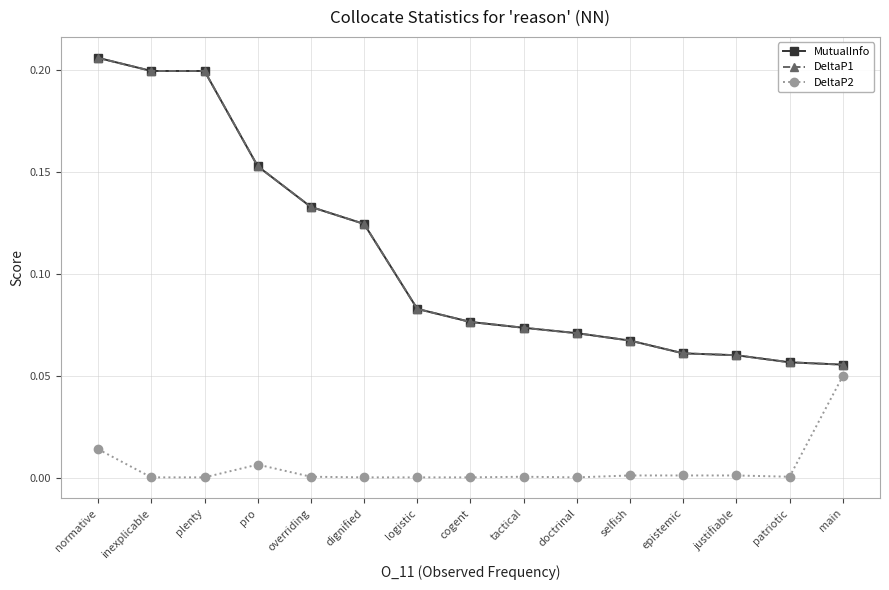

Is it true that DeltaP2 equals 0.0 at epistemic?

False